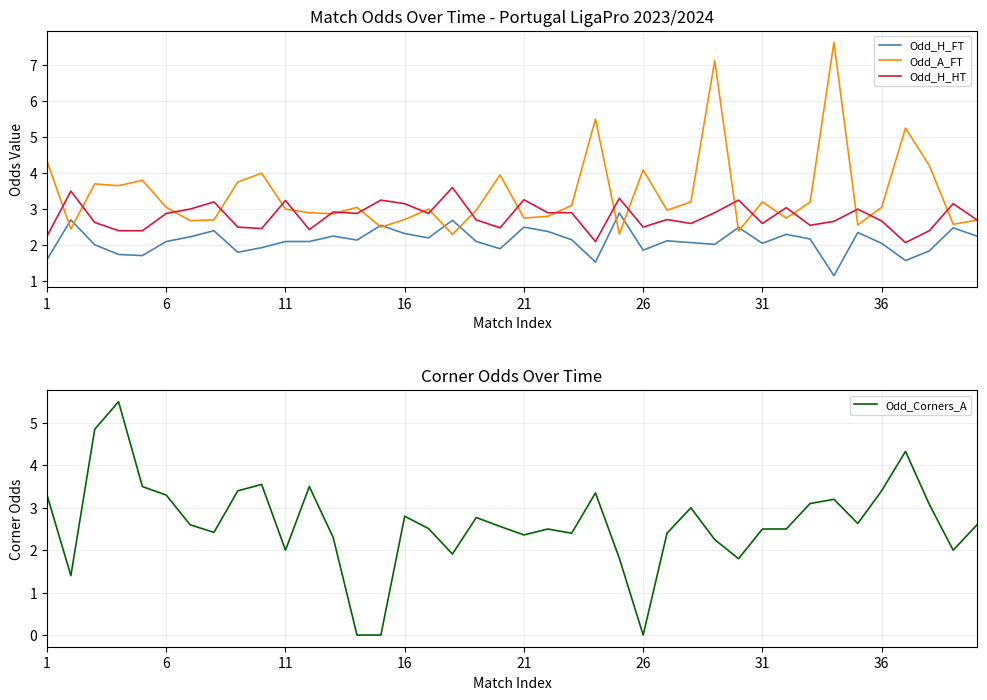

What is the maximum value for Odd_H_FT?

2.9